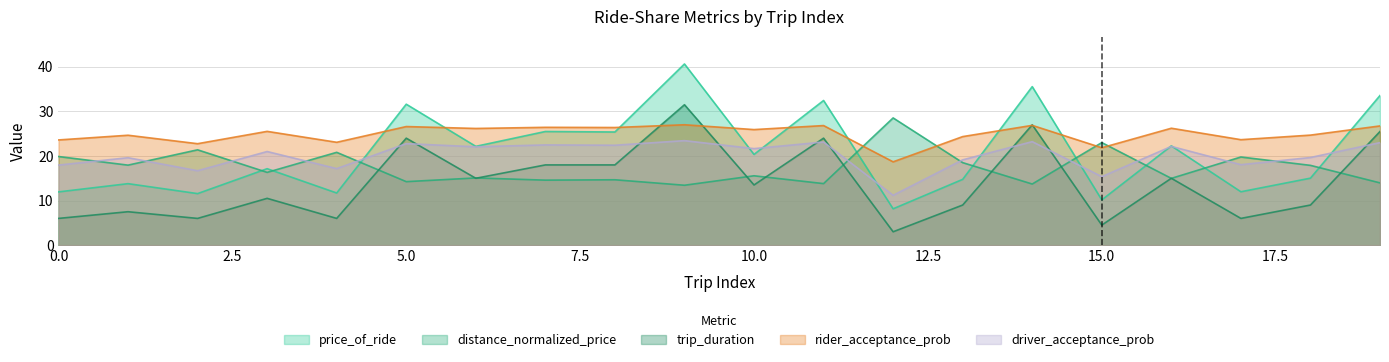

Reading right to left, list all the values displayed in this chart.

price_of_ride: 33.6	15.0	12.0	22.3	10.1	35.6	14.8	8.2	32.5	20.4	40.6	25.4	25.5	22.2	31.6	11.7	17.2	11.6	13.8	11.9
distance_normalized_price: 14.0	17.9	19.8	15.0	23.0	13.7	18.5	28.5	13.8	15.6	13.4	14.7	14.6	15.1	14.2	20.8	16.3	21.4	17.9	19.9
trip_duration: 25.5	9.0	6.0	15.0	4.5	27.0	9.0	3.0	24.0	13.5	31.5	18.0	18.0	15.0	24.0	6.0	10.5	6.0	7.5	6.0
rider_acceptance_prob: 26.7	24.7	23.7	26.2	21.8	26.9	24.4	18.7	26.8	25.9	27.0	26.4	26.4	26.2	26.6	23.1	25.5	22.8	24.7	23.6
driver_acceptance_prob: 23.0	19.7	18.1	22.2	15.4	23.2	19.1	11.2	23.1	21.7	23.4	22.4	22.5	22.1	22.8	17.2	21.0	16.7	19.6	18.0